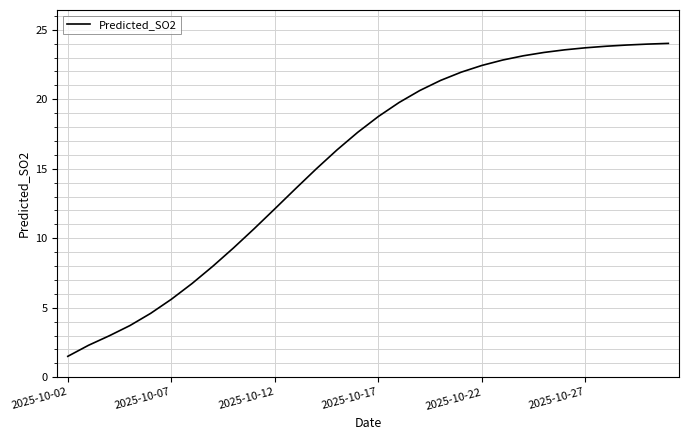

What is the greatest value displayed?

24.0